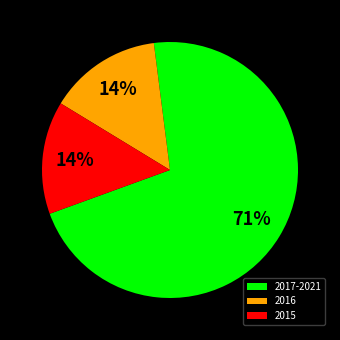

What is the ratio of the value at 2015 to the value at 2016?

1.0